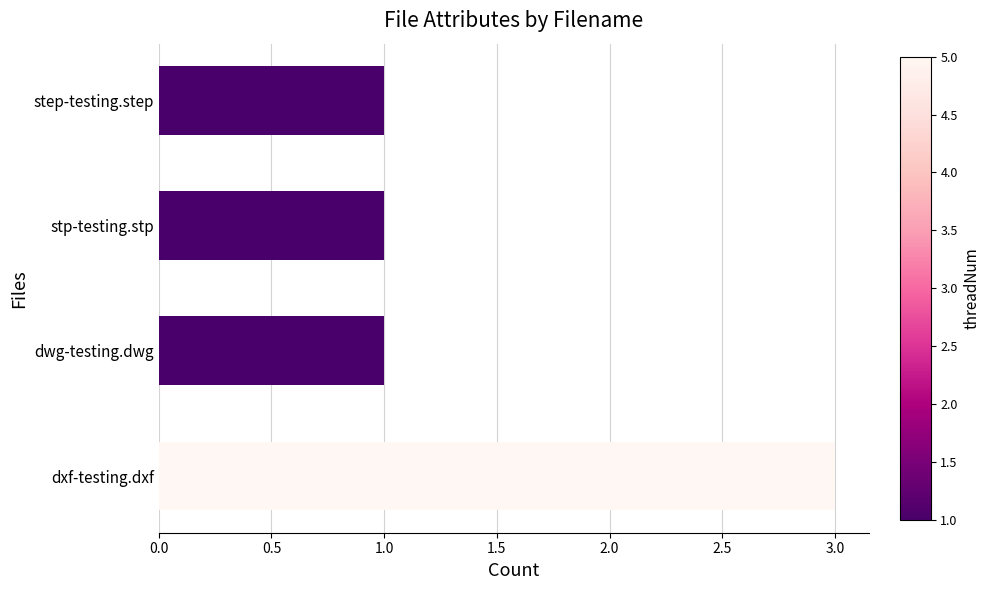

How many data points does each series have?

4